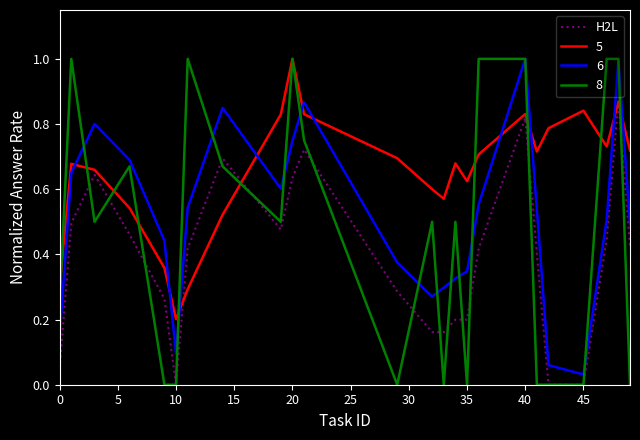

What is the maximum value for 8?

1.0